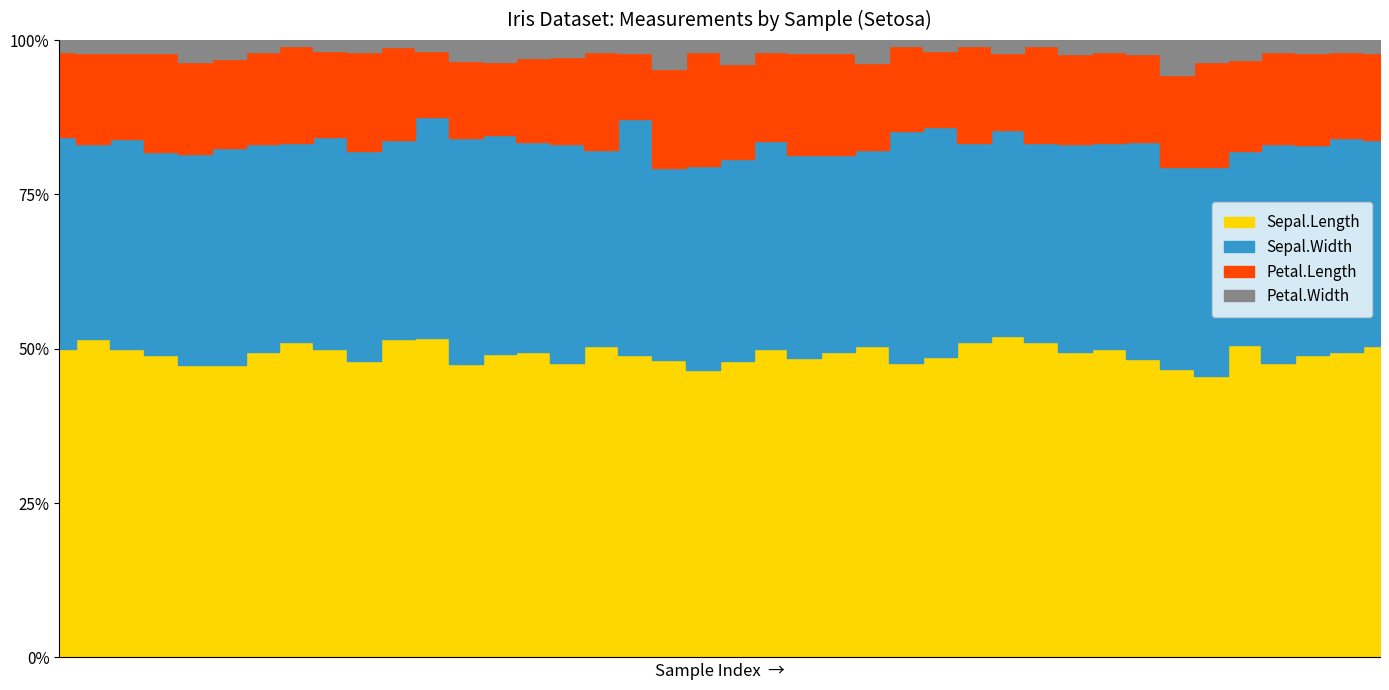

True or false: Sepal.Length and Sepal.Width intersect in this chart.

False